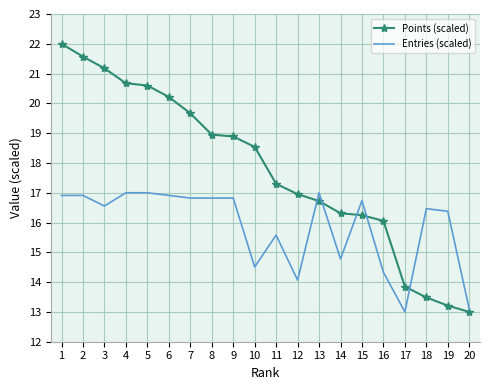

Read the Entries (scaled) value at 1.

16.9